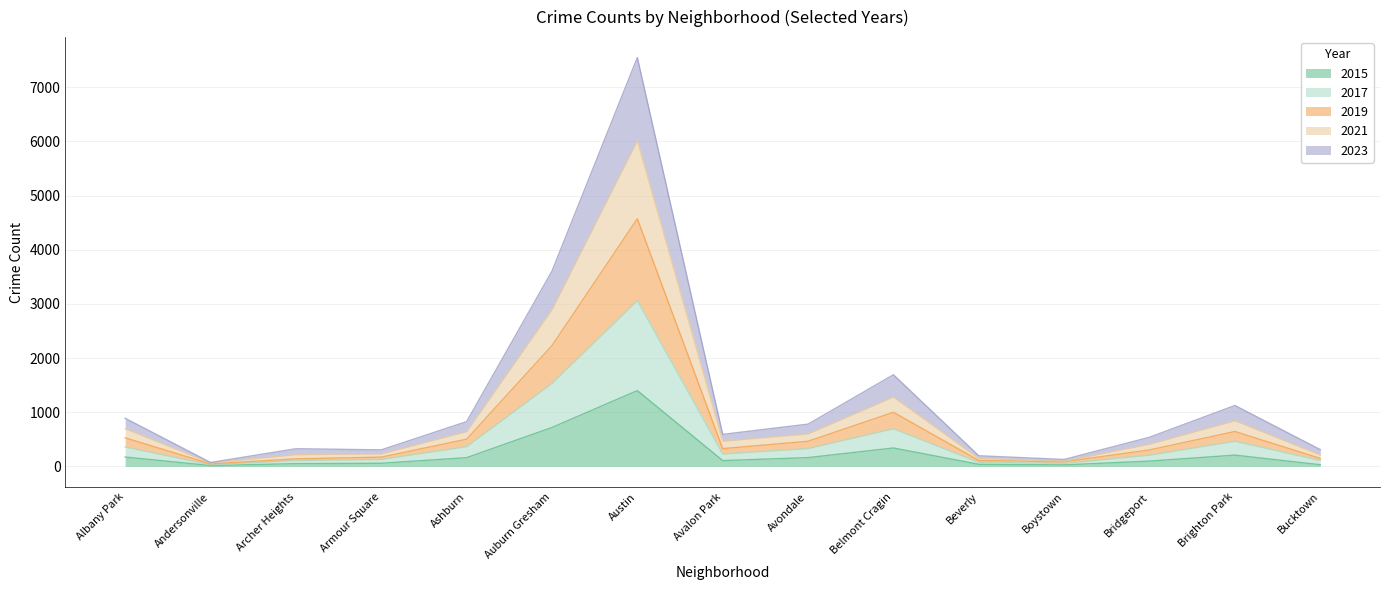

At which label does 2015 reach its peak?

Austin